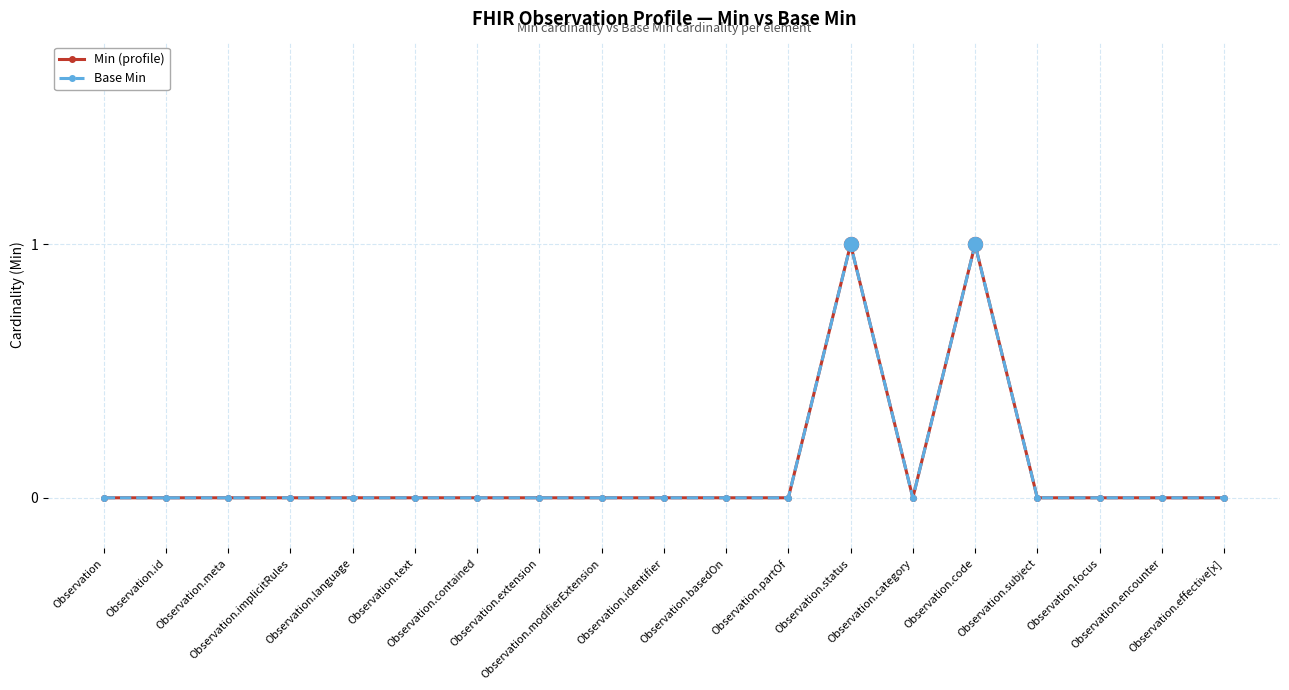

What is the label of the 1st point from the left?

Observation